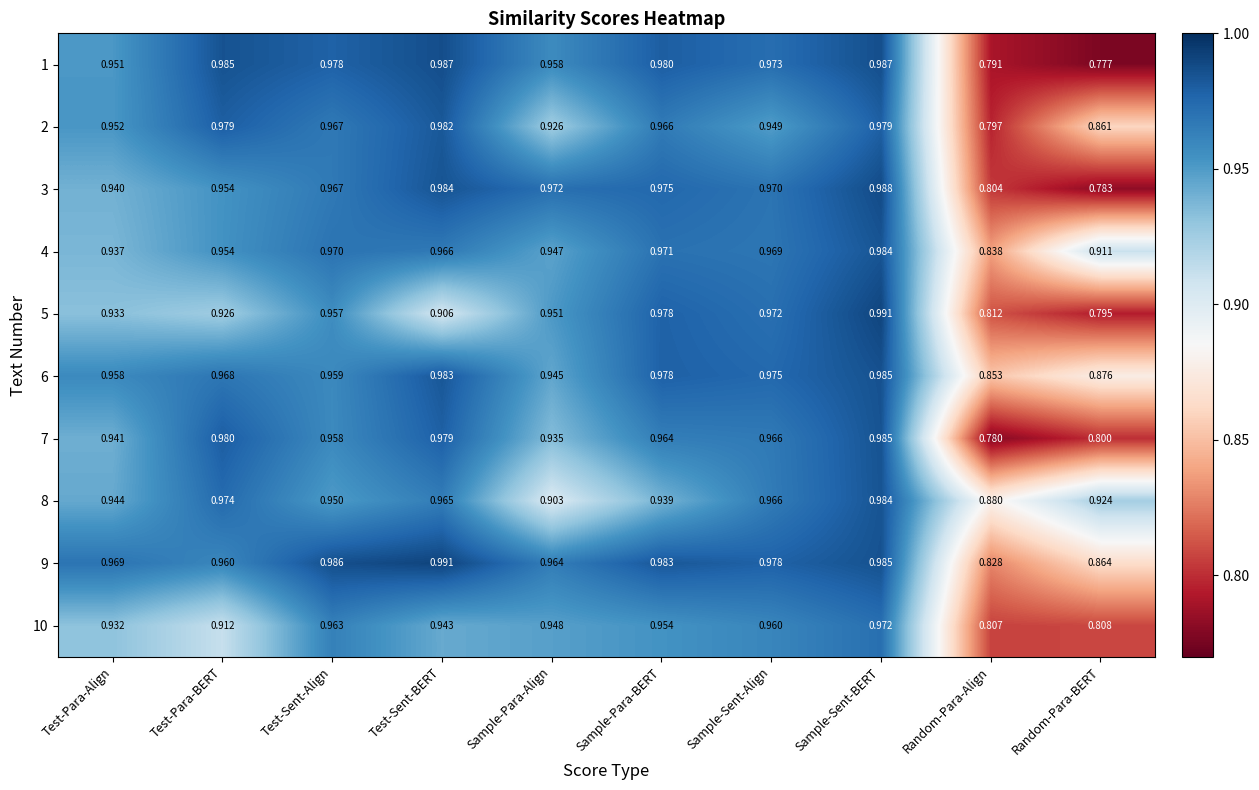

Where is 1 nearest to the value 0?

Random-Para-BERT